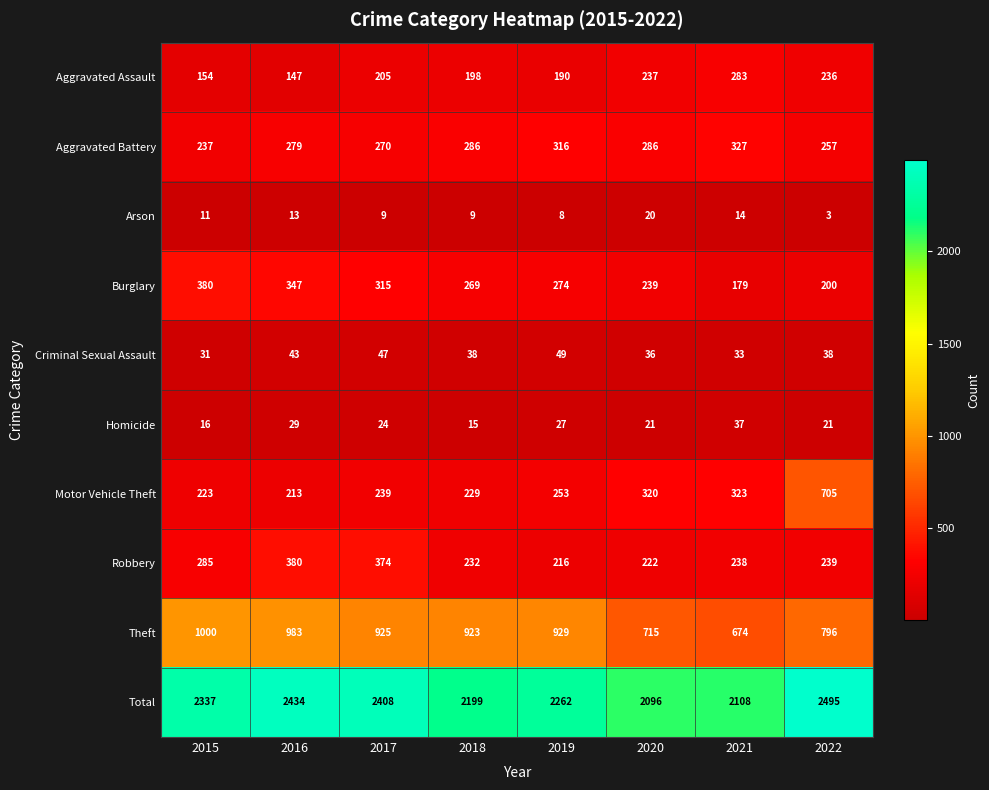

Which series has the largest total across all categories?

Total